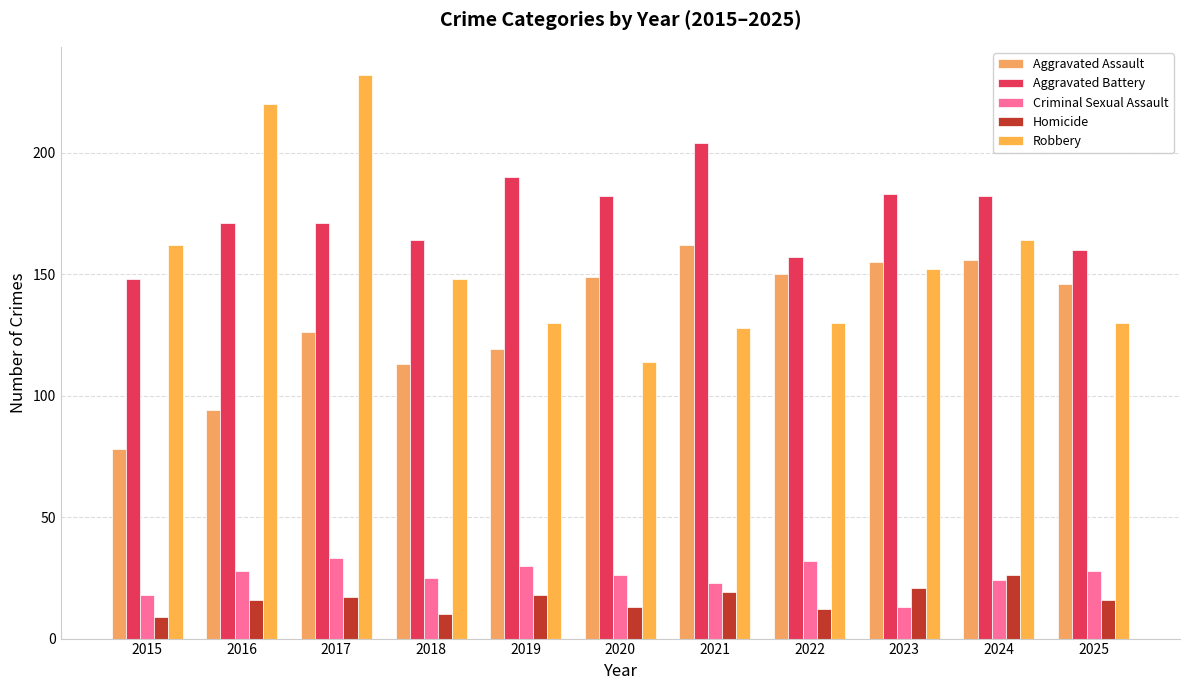

How many bars are there in total?

55